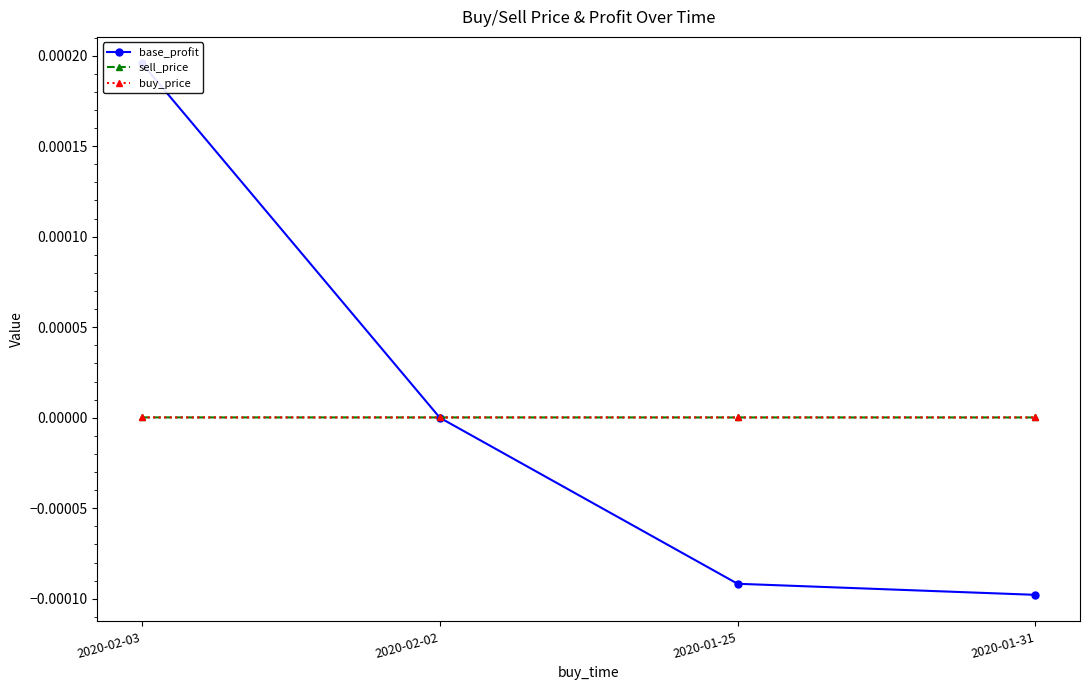

At how many categories does at least one series exceed 0?

4